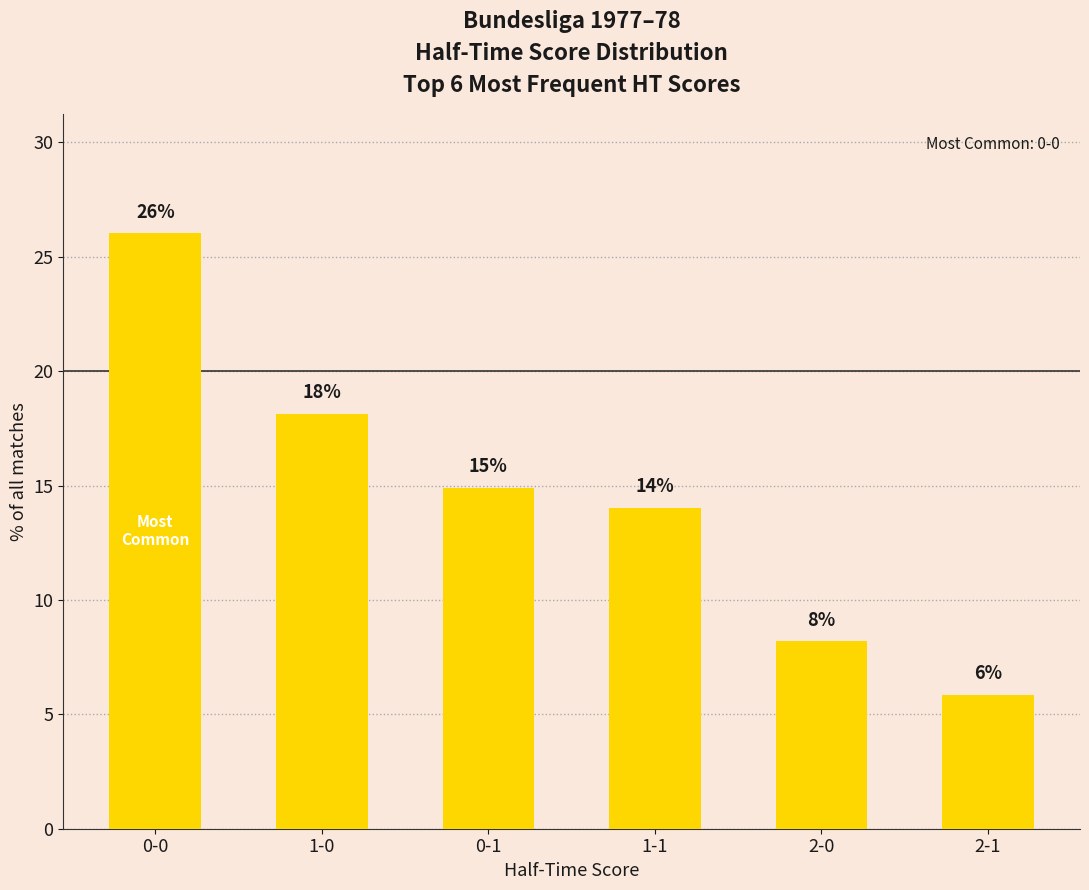

Where is the data nearest to the value 15?

0-1